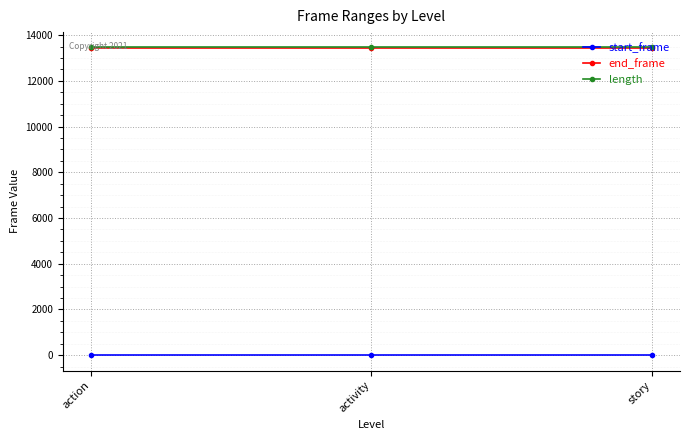

Reading right to left, what are all the values shown in this chart?

start_frame: story=0	activity=0	action=0
end_frame: story=13458	activity=13458	action=13458
length: story=13459	activity=13459	action=13459